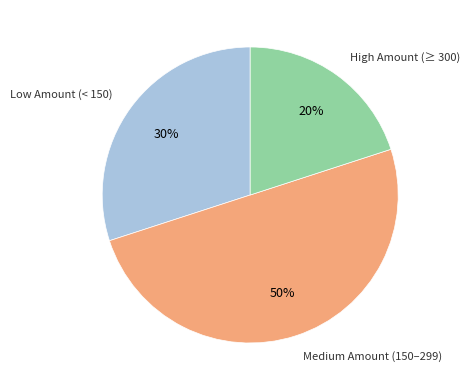

To the nearest percent, what is the difference between the largest and smallest slice percentages?

30%